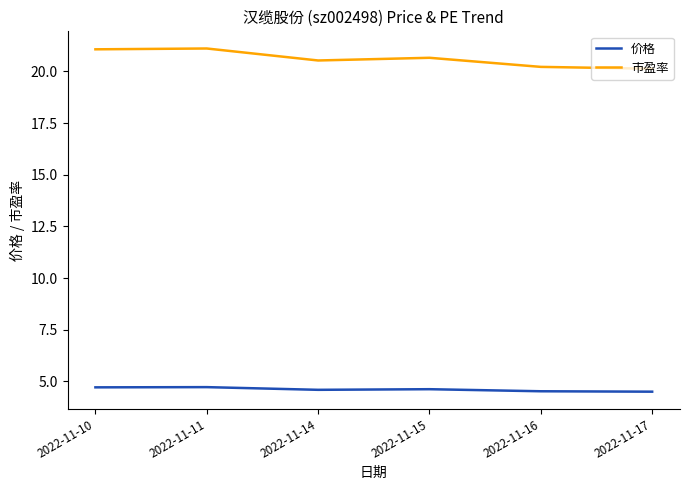

What is the difference between the second highest and minimum values in the 价格 series?

0.2